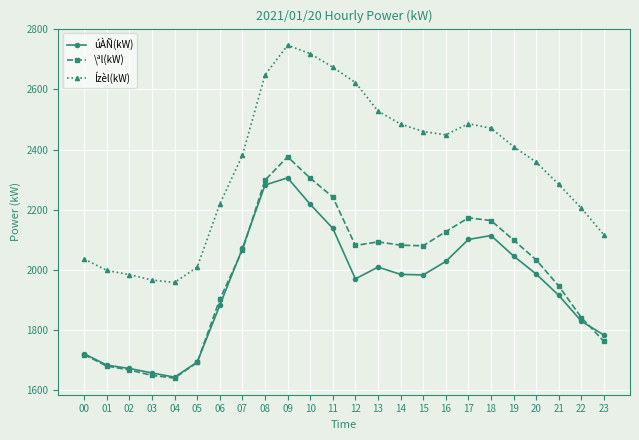

What is the maximum value shown in the chart?

2747